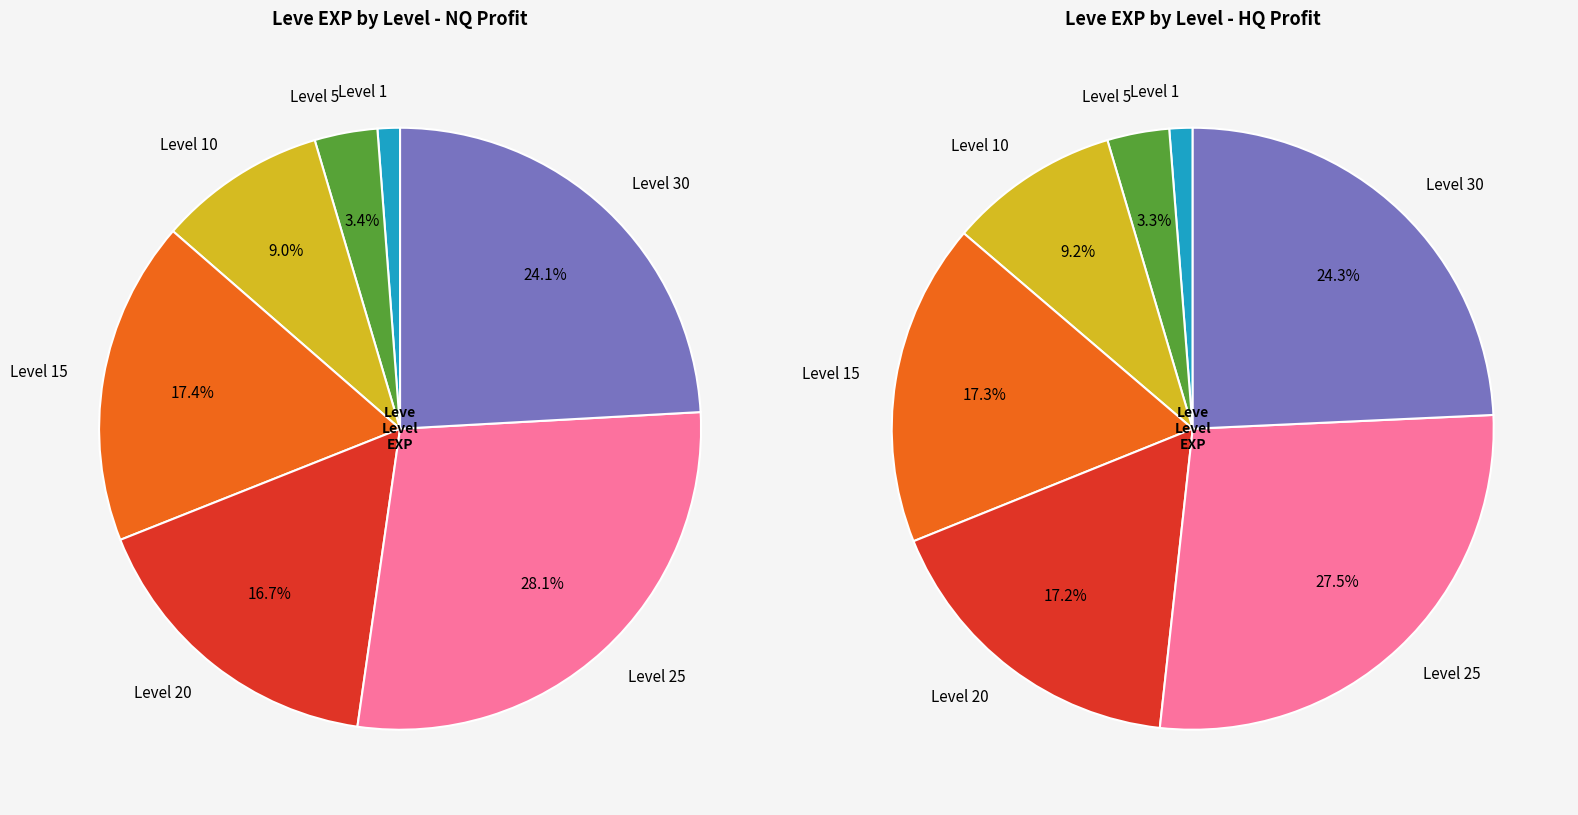

Does 5 represent more than half of the total?

No